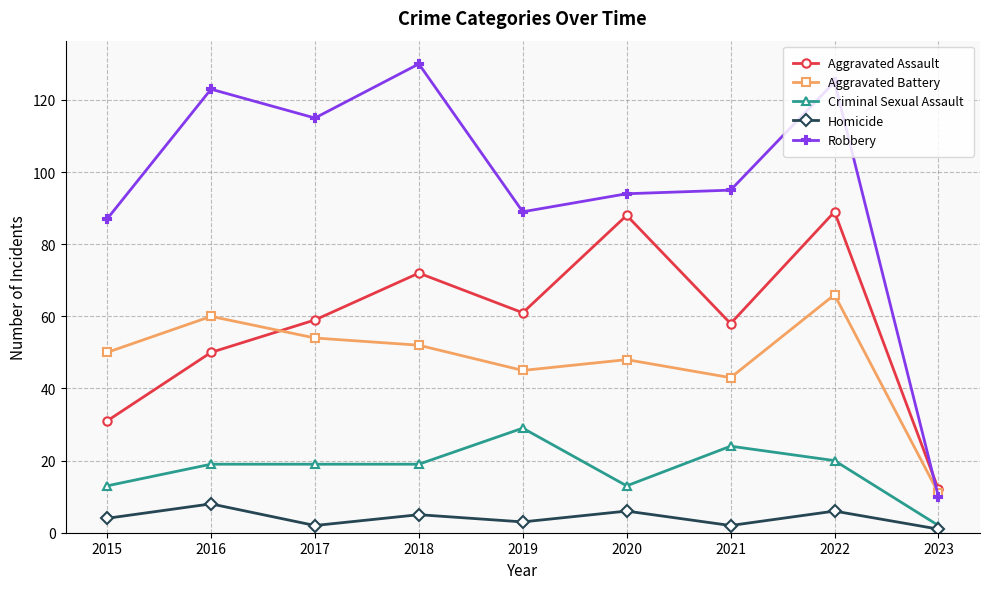

List the series in order of their peak value, highest first.

Robbery, Aggravated Assault, Aggravated Battery, Criminal Sexual Assault, Homicide